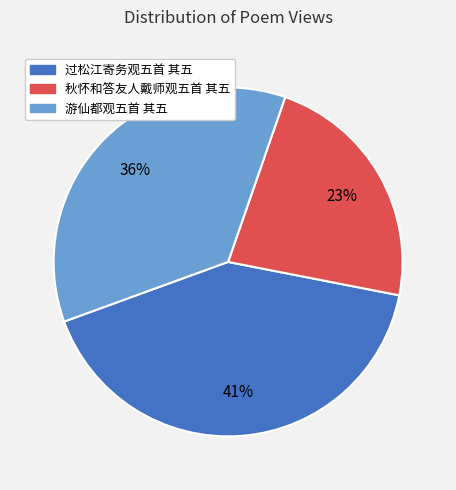

To the nearest percent, what is the combined percentage of 秋怀和答友人戴师观五首 其五 and 过松江寄务观五首 其五?

64%